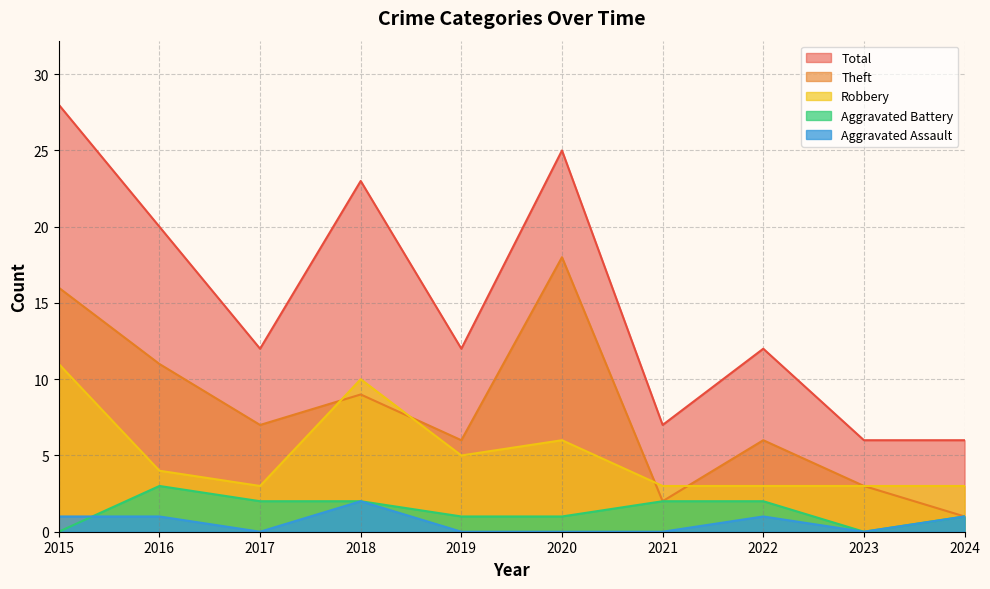

What is the approximate value of Aggravated Battery at 2020?

1